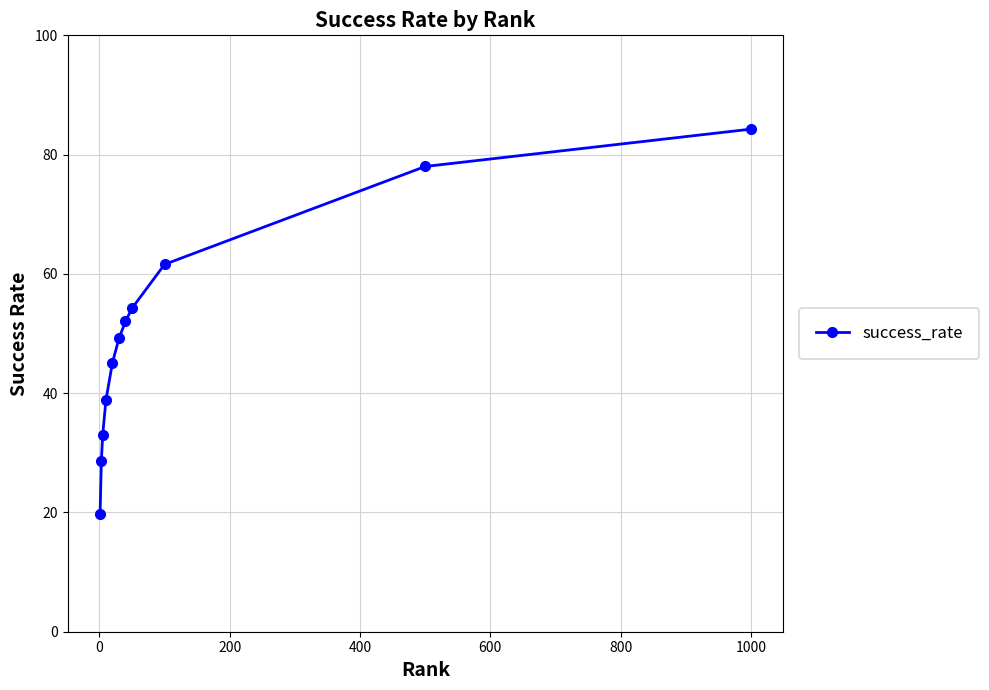

True or false: there are more than 0 points higher than both neighbors.

False